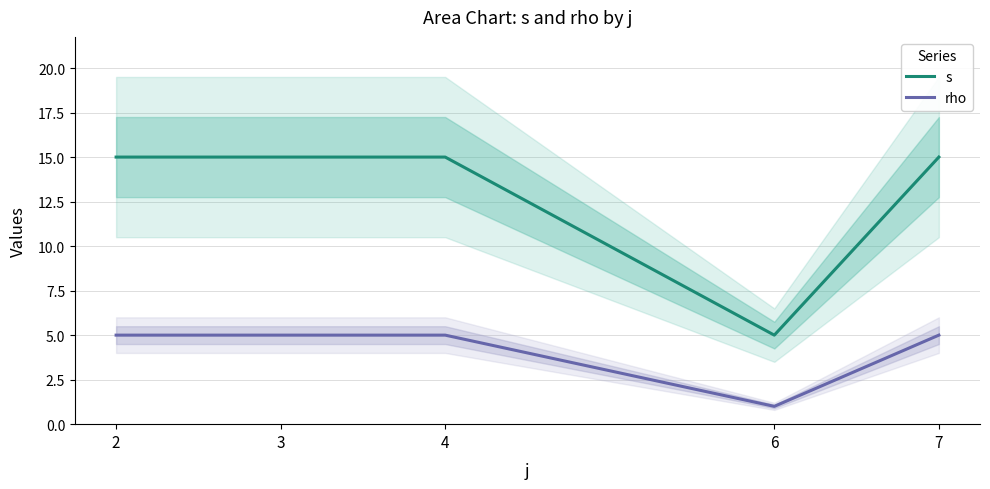

What is the sum of the rho values at 6 and 4?

6